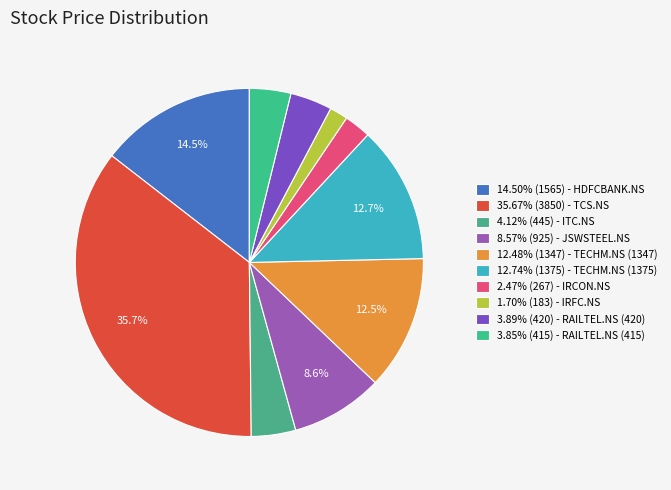

To the nearest percent, what is the average slice percentage?

10%